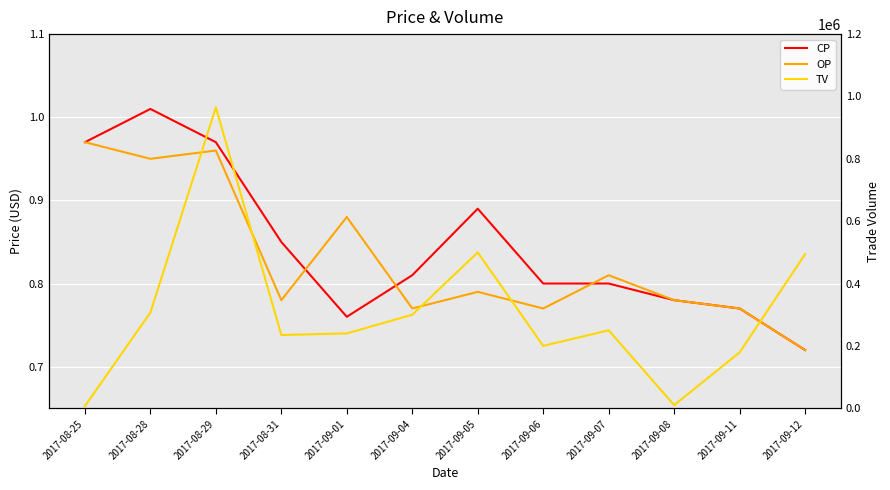

Is the value of TV at 2017-08-25 greater than the value of OP at 2017-09-07?

Yes